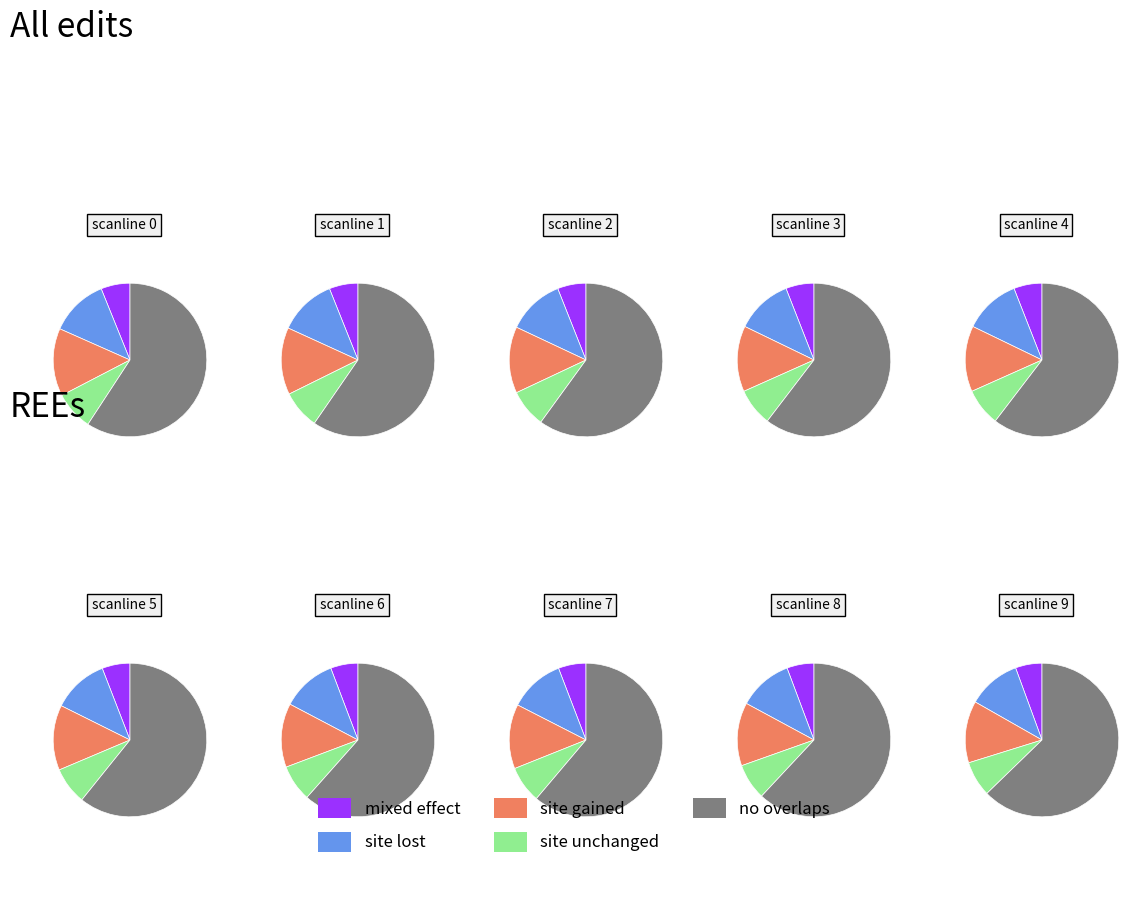

True or false: 9 accounts for 2% of the total.

False